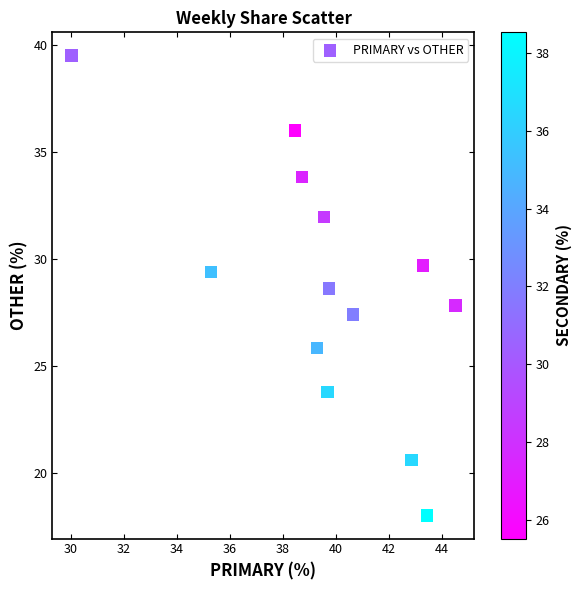

What is the range of Y values (max minus min)?

21.5